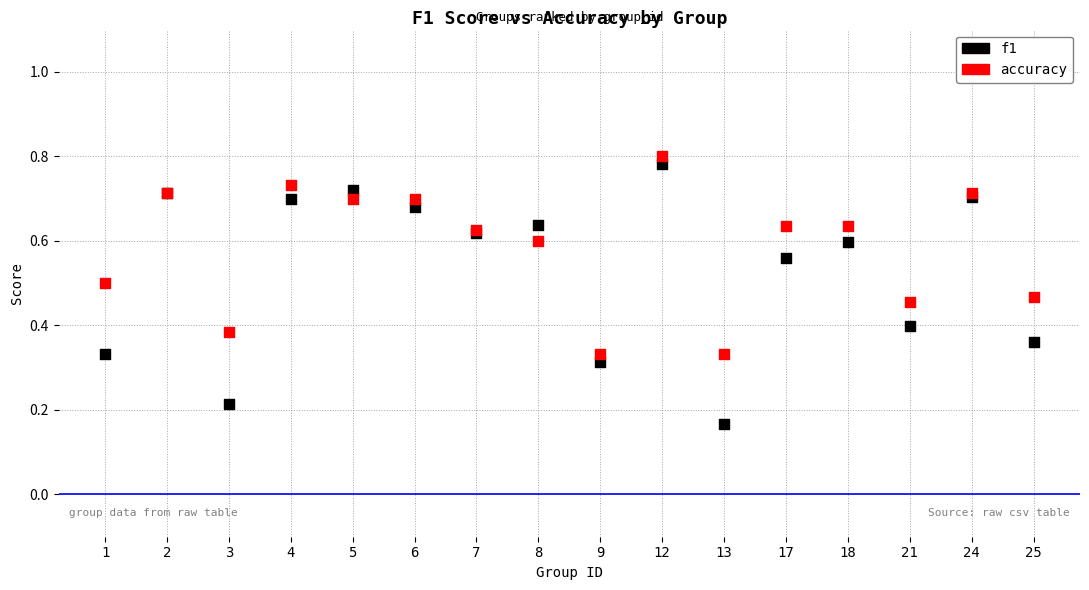

Which series reaches the minimum Y coordinate?

f1